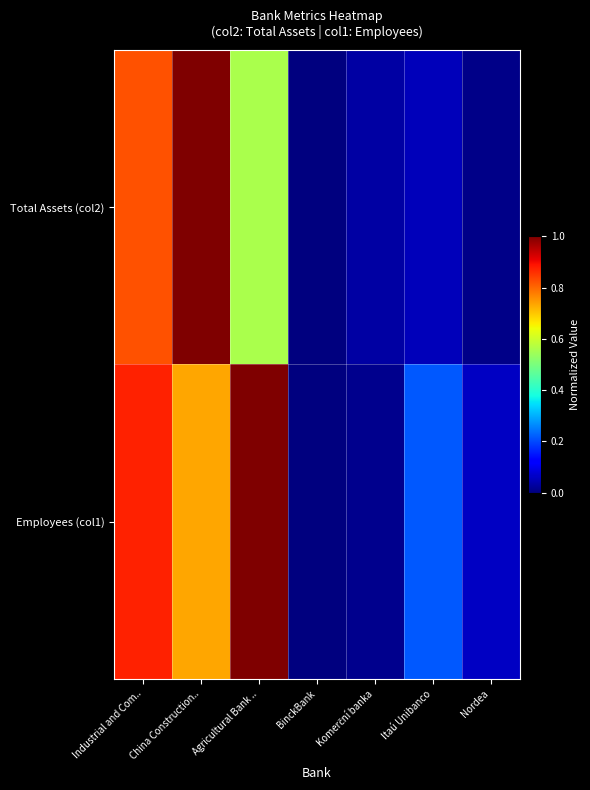

Between BinckBank and Nordea, which series saw the biggest shift?

Employees (col1)